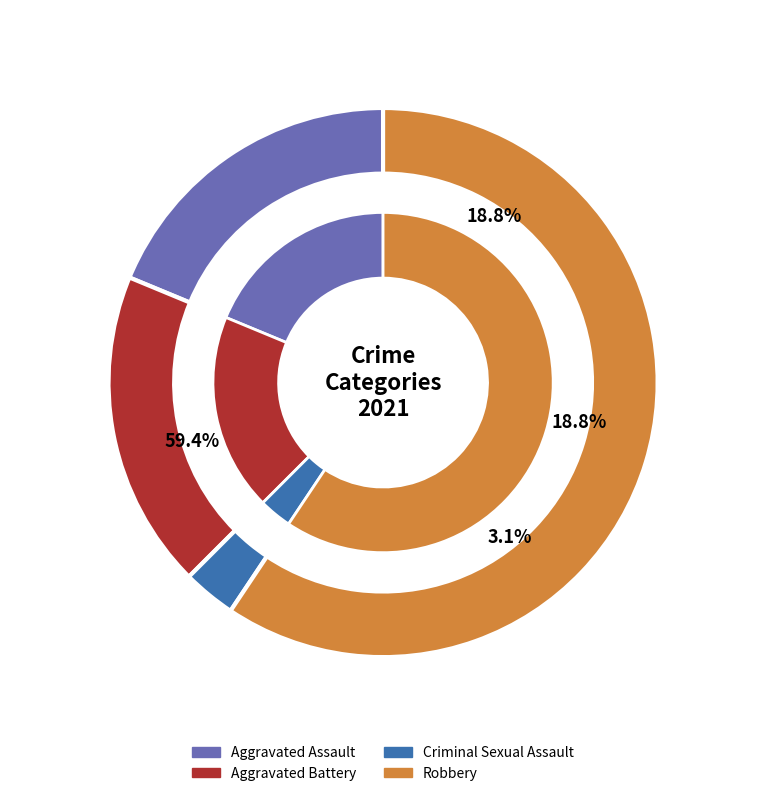

True or false: Aggravated Battery accounts for 19% of the total.

True